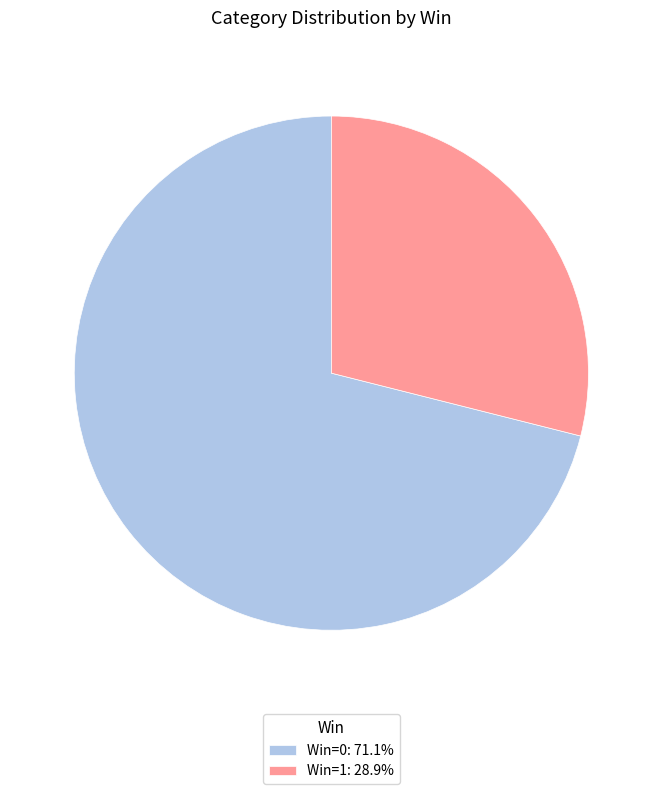

Is Win=1: 28.9% the majority of the pie?

No